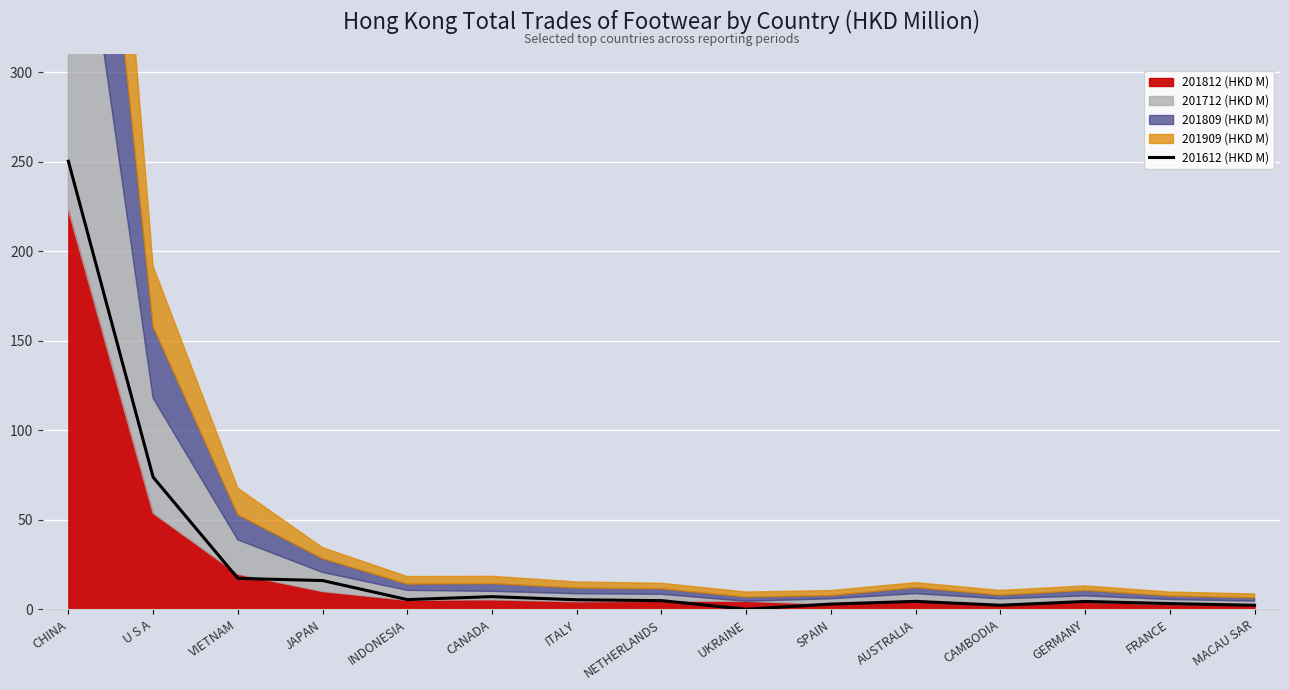

The value of 201612 (HKD M) at VIETNAM is 17.3. True or false?

True